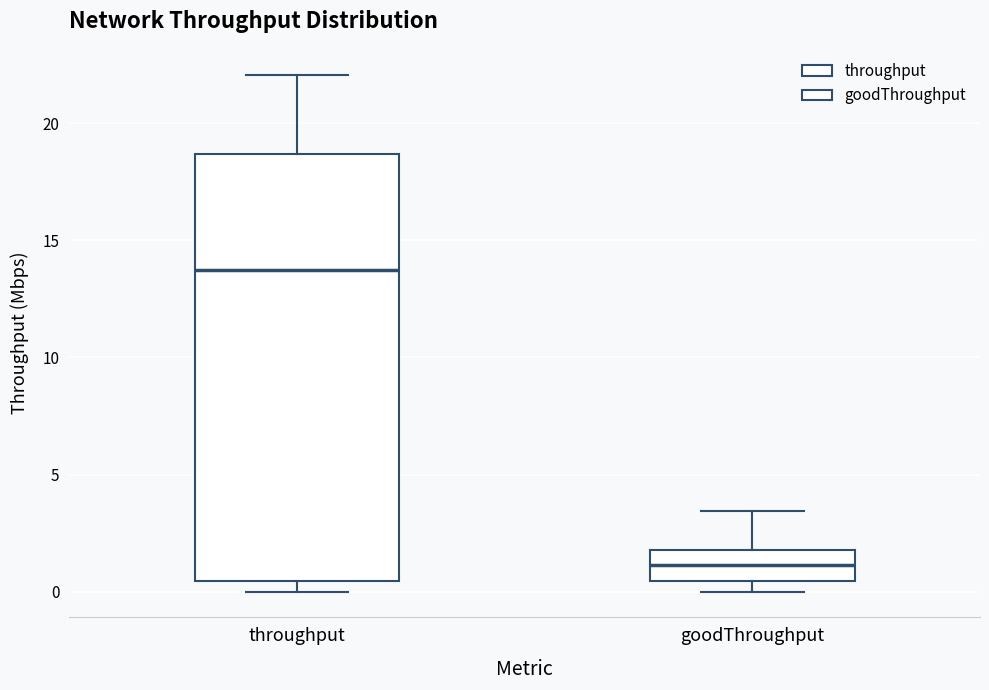

Reading left to right, read every box against the y-axis: the position of its median line, the range the box covers, and the ends of its whiskers. The values are not printed on the chart, so give them approximately, as read against the axis.

throughput: median 13.5, box 0.5 to 18.5, whiskers 0.0 to 22.0
goodThroughput: median 1.0, box 0.5 to 2.0, whiskers 0.0 to 3.5